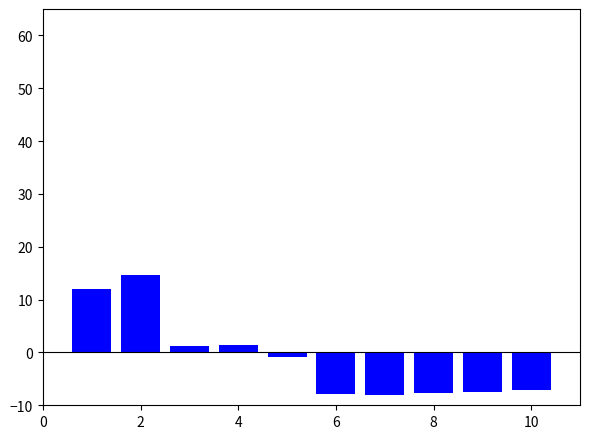

What is the sum of all values?

-10.0